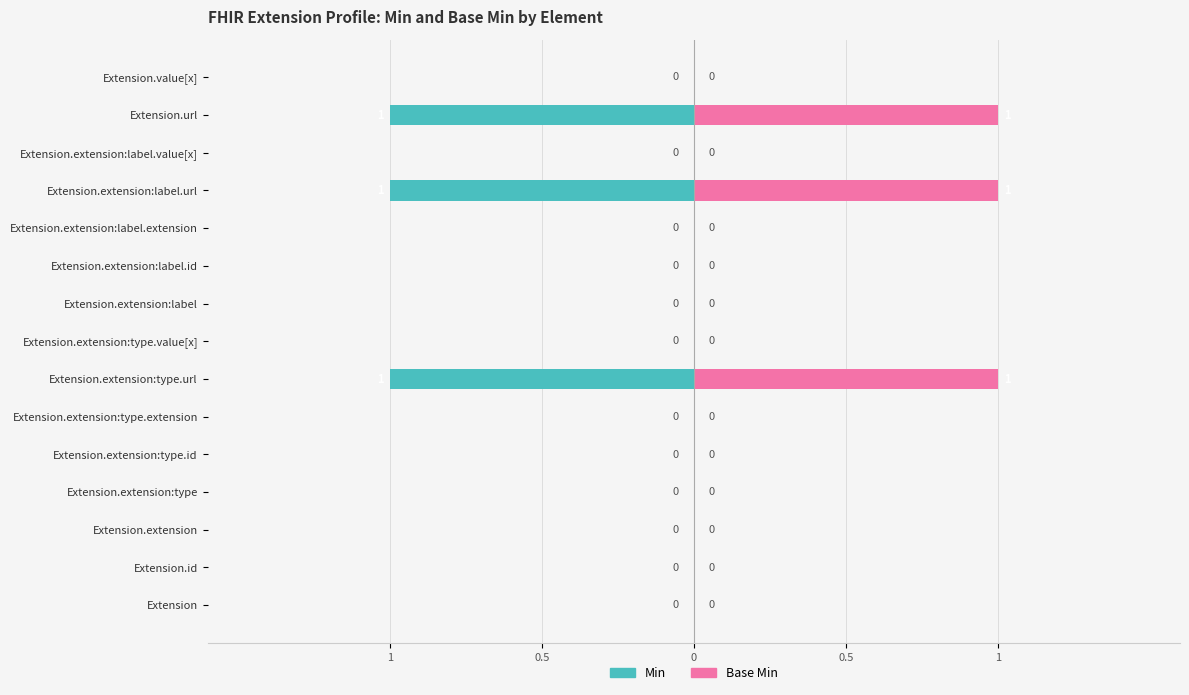

Is the value of Base Min at Extension.value[x] greater than the value of Min at Extension.extension:type.id?

No